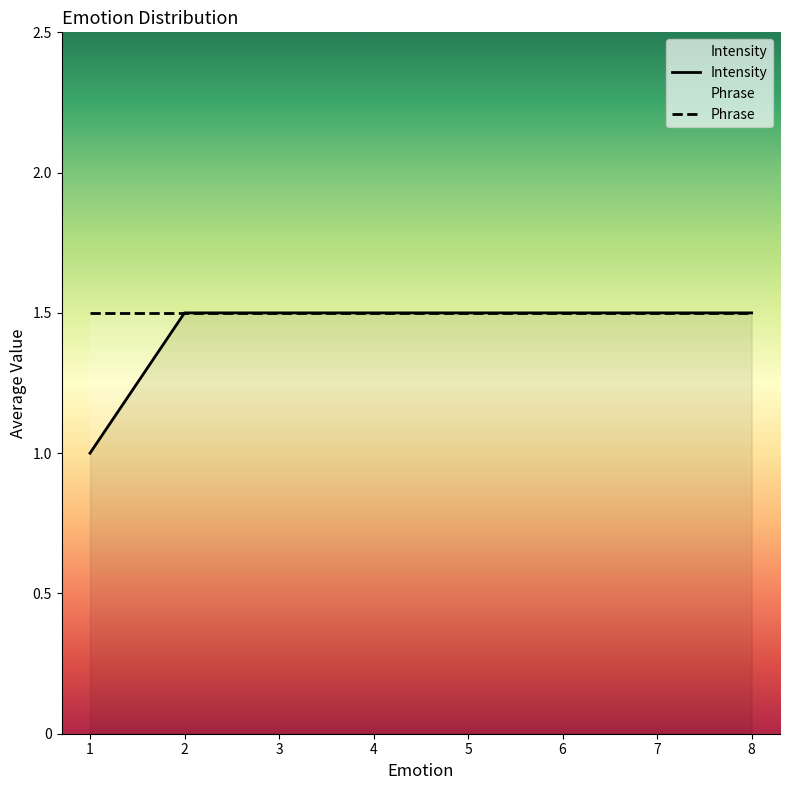

What is the ratio of the value at 5 to the value at 2?

1.0